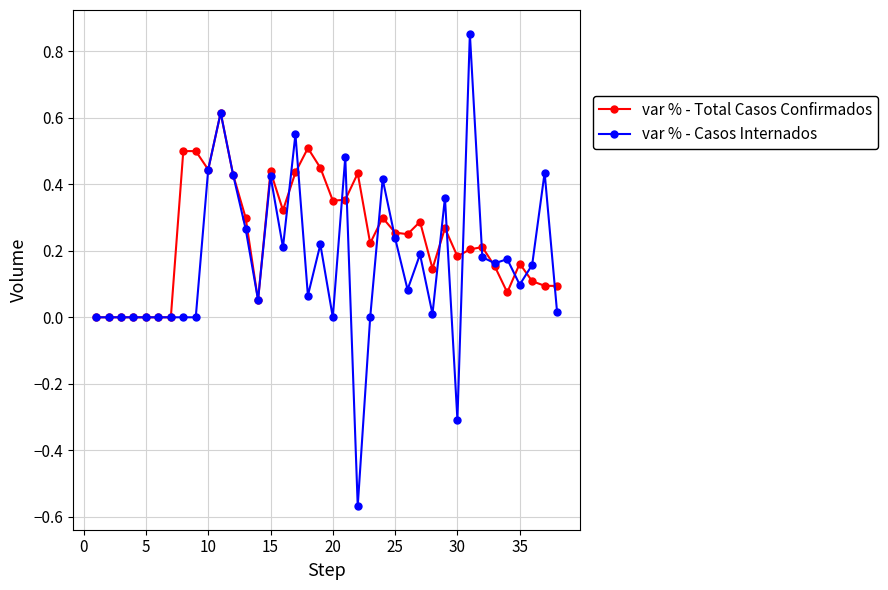

True or false: var % - Total Casos Confirmados has more than 2 points higher than both neighbors.

True